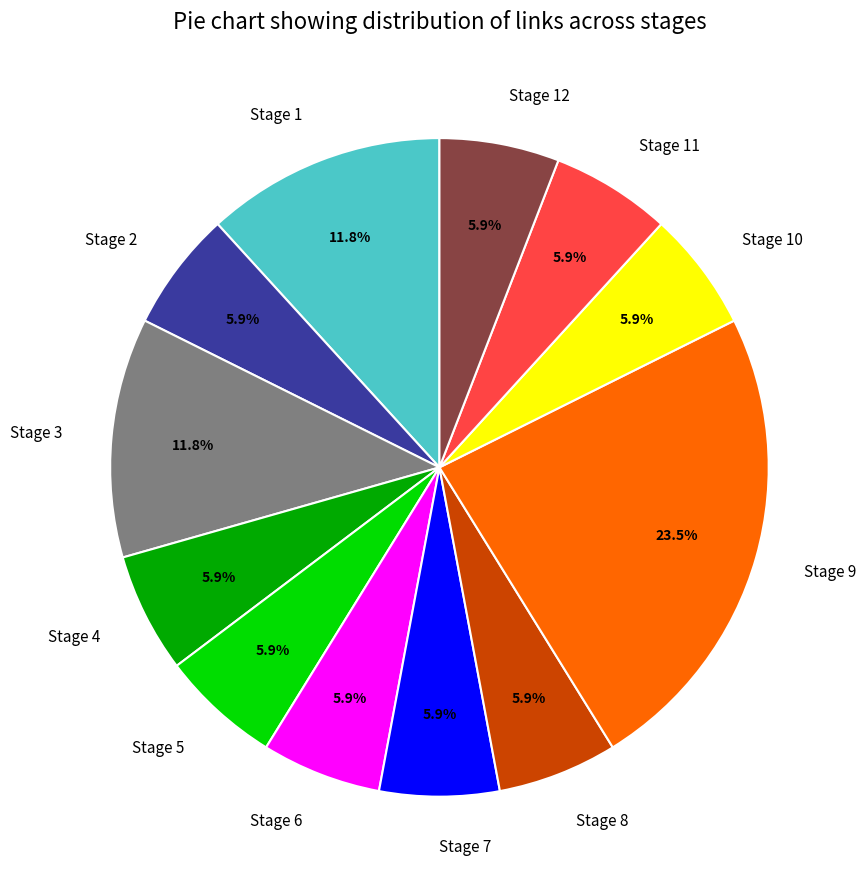

To the nearest percent, what is the combined percentage of Stage 2 and Stage 1?

18%